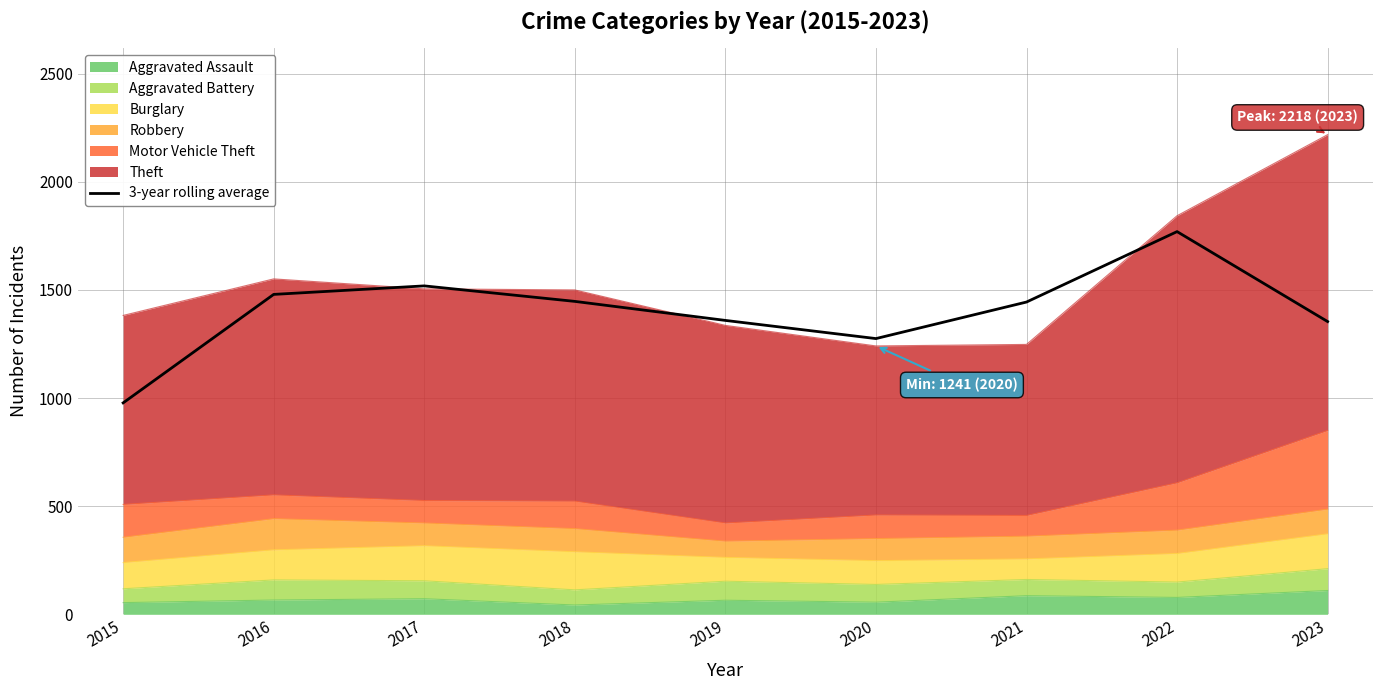

Is it true that the value at 2016 is 2603.3?

False